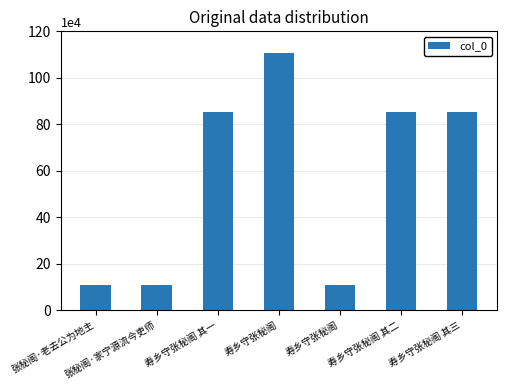

Are the bars horizontal?

No